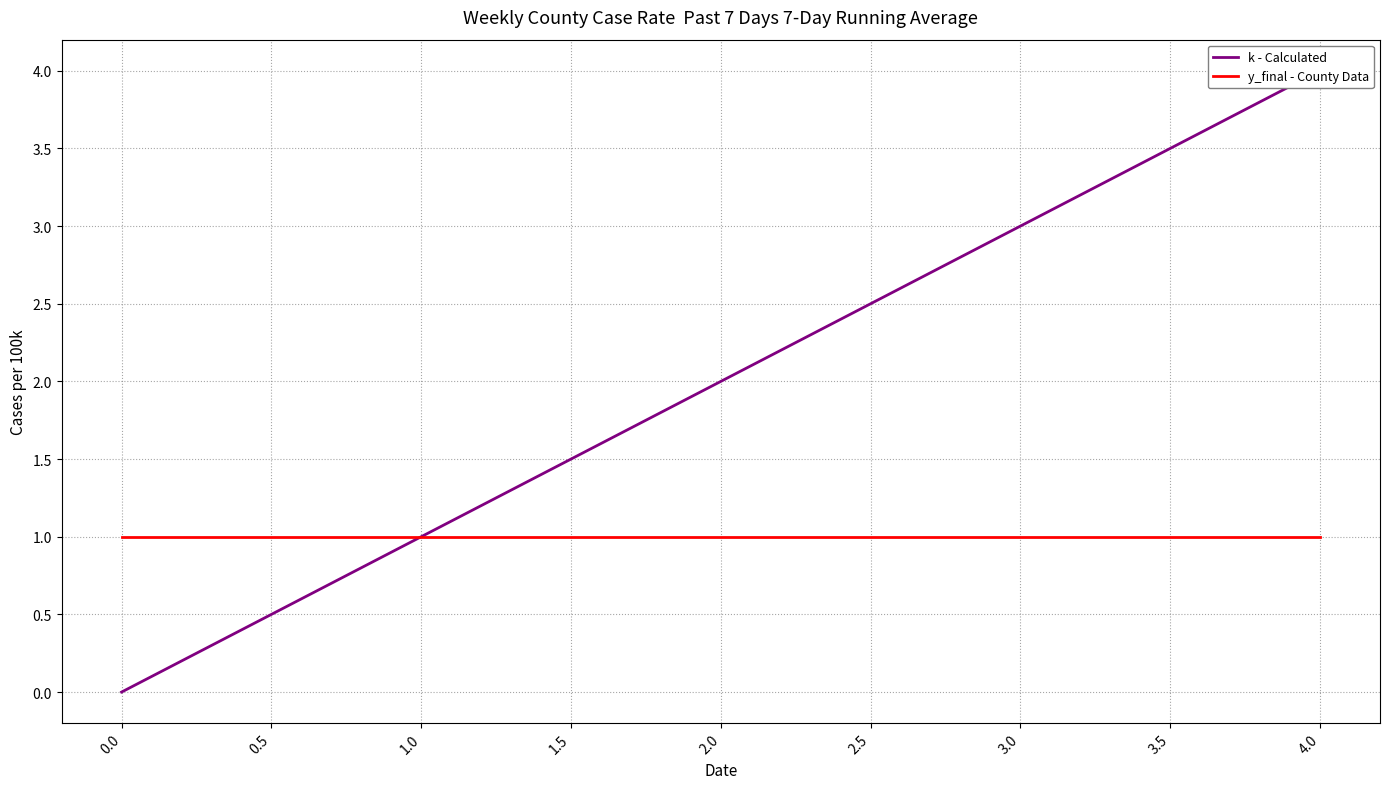

Does the chart have visible grid lines?

Yes